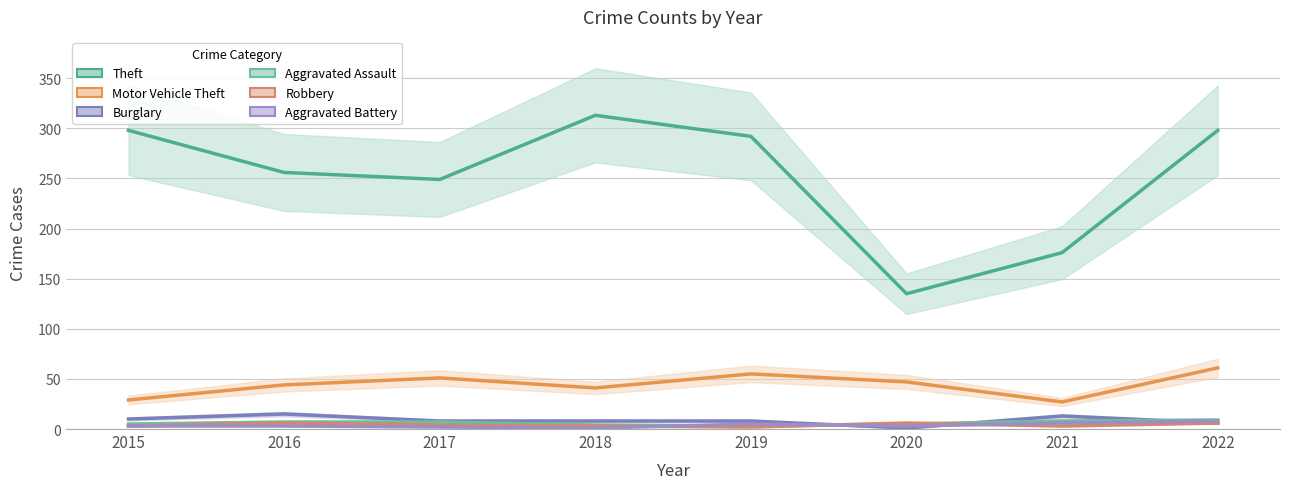

What is the approximate value of Theft at 2020?

135